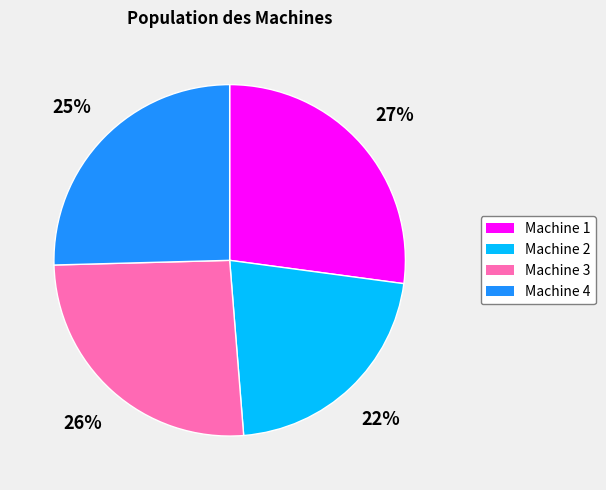

Does Machine 1 account for over 50% of the chart?

No